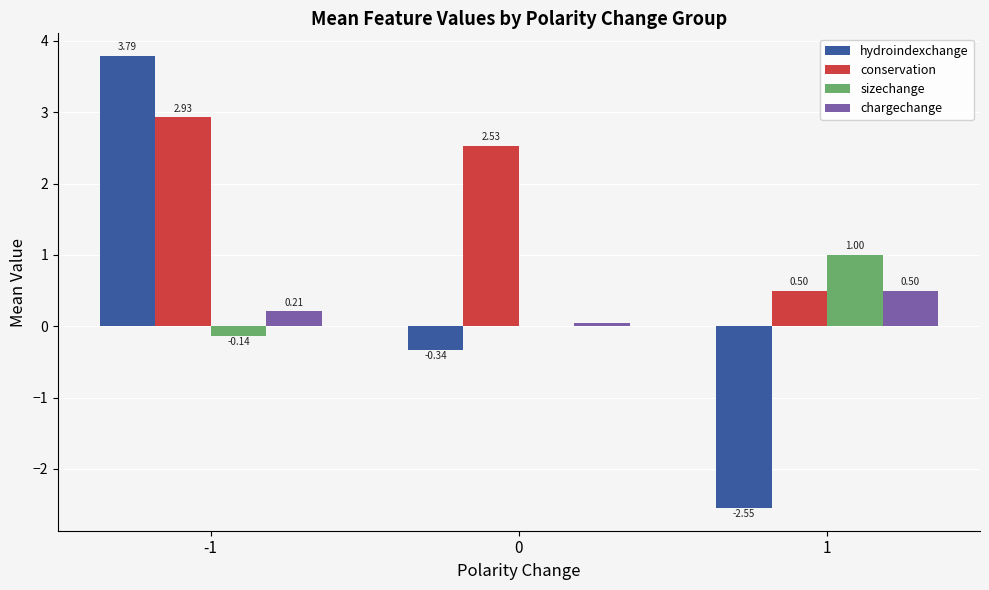

Between 0 and 1, which series saw the biggest shift?

hydroindexchange